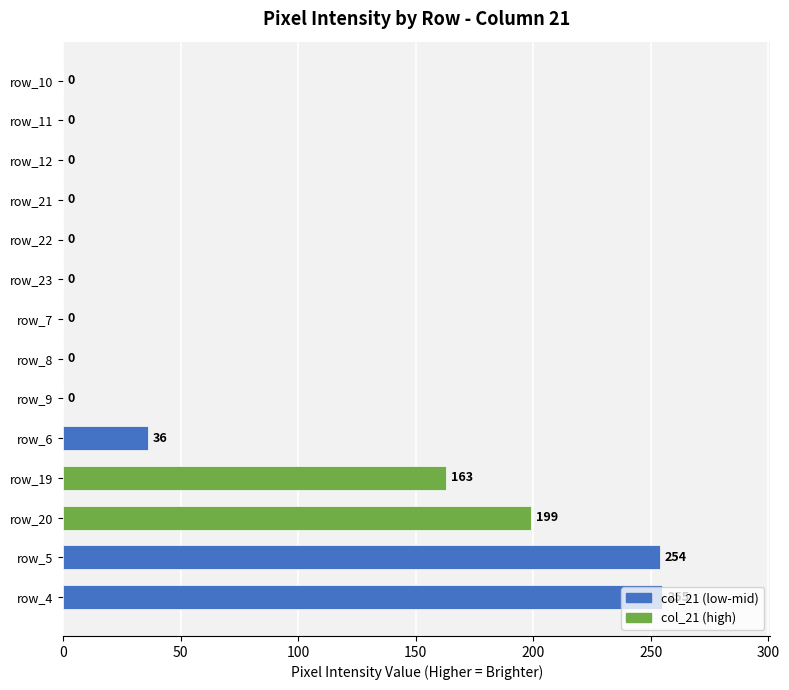

Which category has the highest value across all series?

row_4